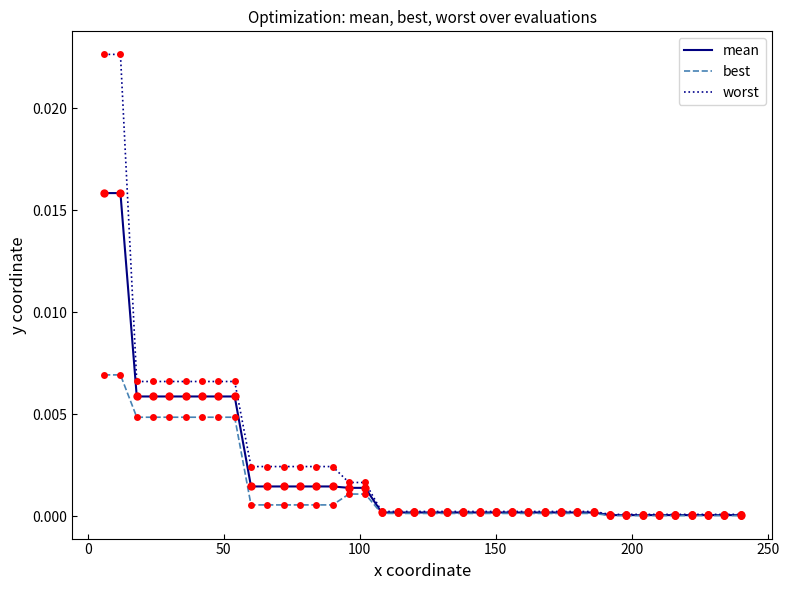

List the series in order of their peak value, lowest first.

best, mean, worst